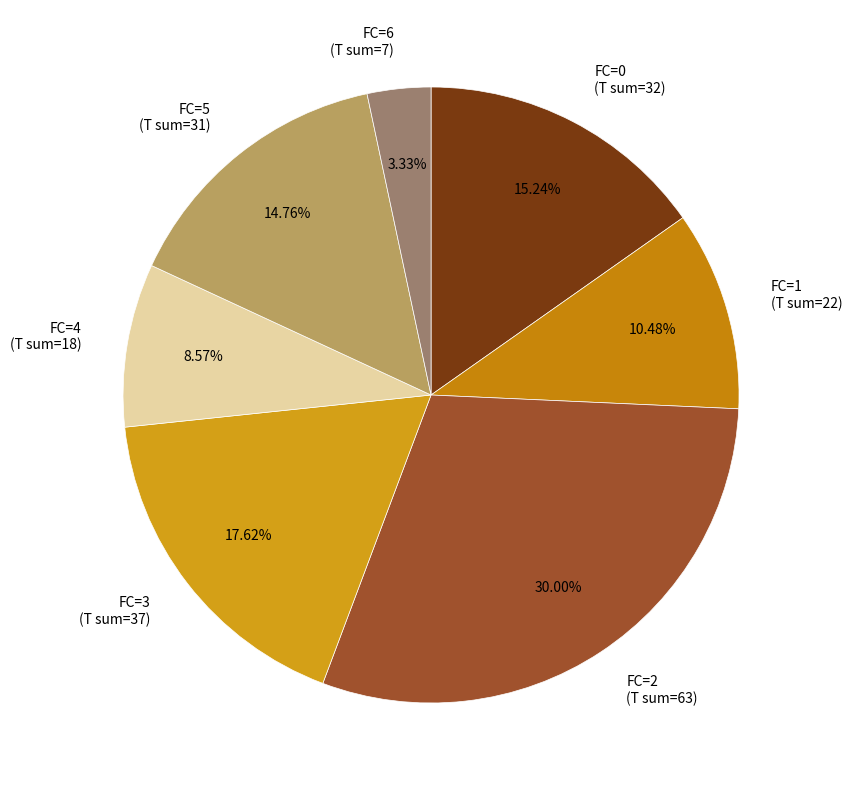

What is the total percentage of FC=3 and FC=6?

21.0%